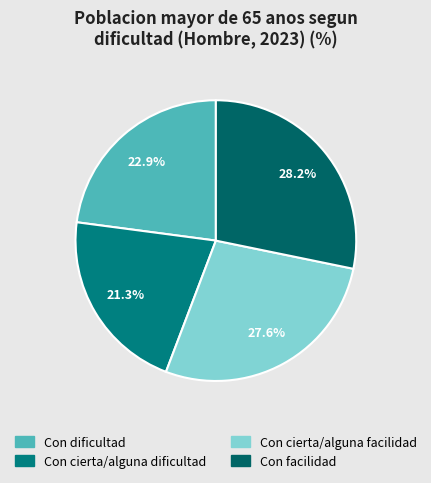

Which has a higher value, Con cierta/alguna facilidad or Con dificultad?

Con cierta/alguna facilidad